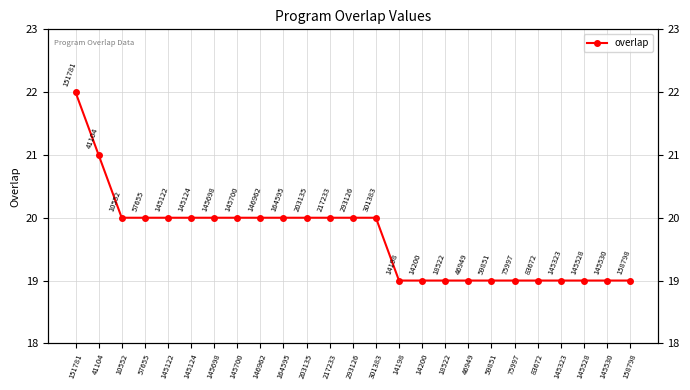

Reading right to left, extract all data points from this chart.

158798=19	145530=19	145528=19	145323=19	83672=19	75997=19	59851=19	46949=19	18522=19	14200=19	14198=19	301383=20	293126=20	217233=20	203135=20	164595=20	146962=20	145700=20	145698=20	145124=20	145122=20	57655=20	10552=20	41104=21	151781=22